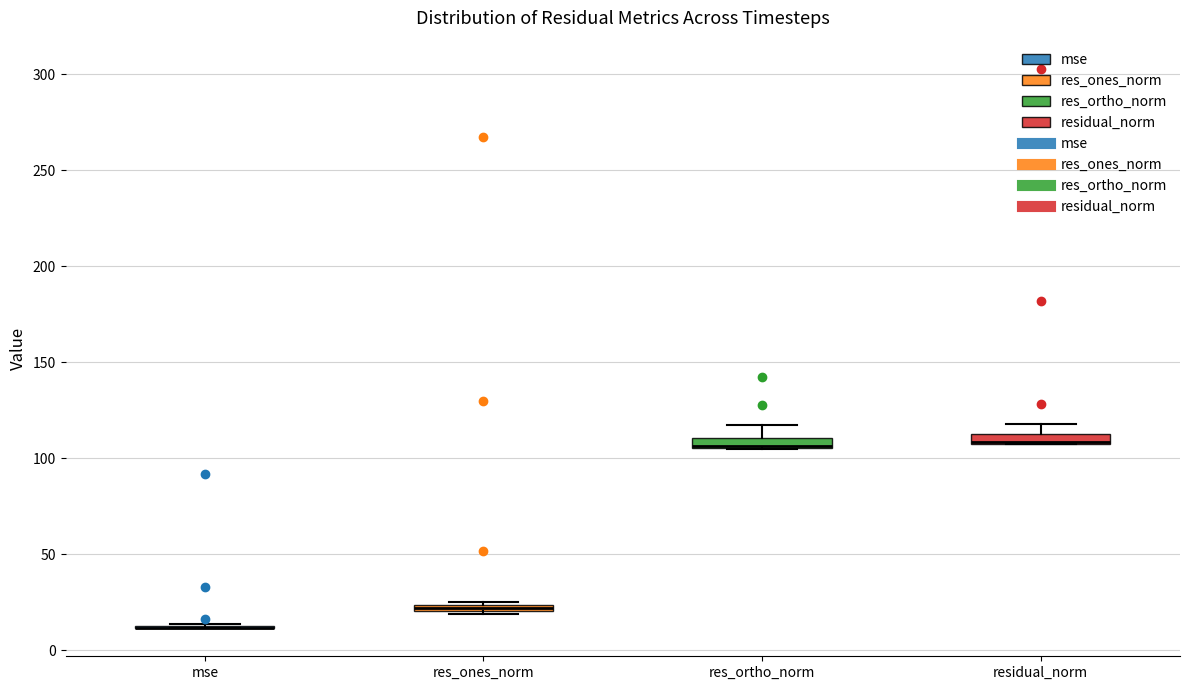

Where is the lower edge of the box for res_ortho_norm on the y-axis? The values are not printed on the chart, so give them approximately, as read against the axis.

105